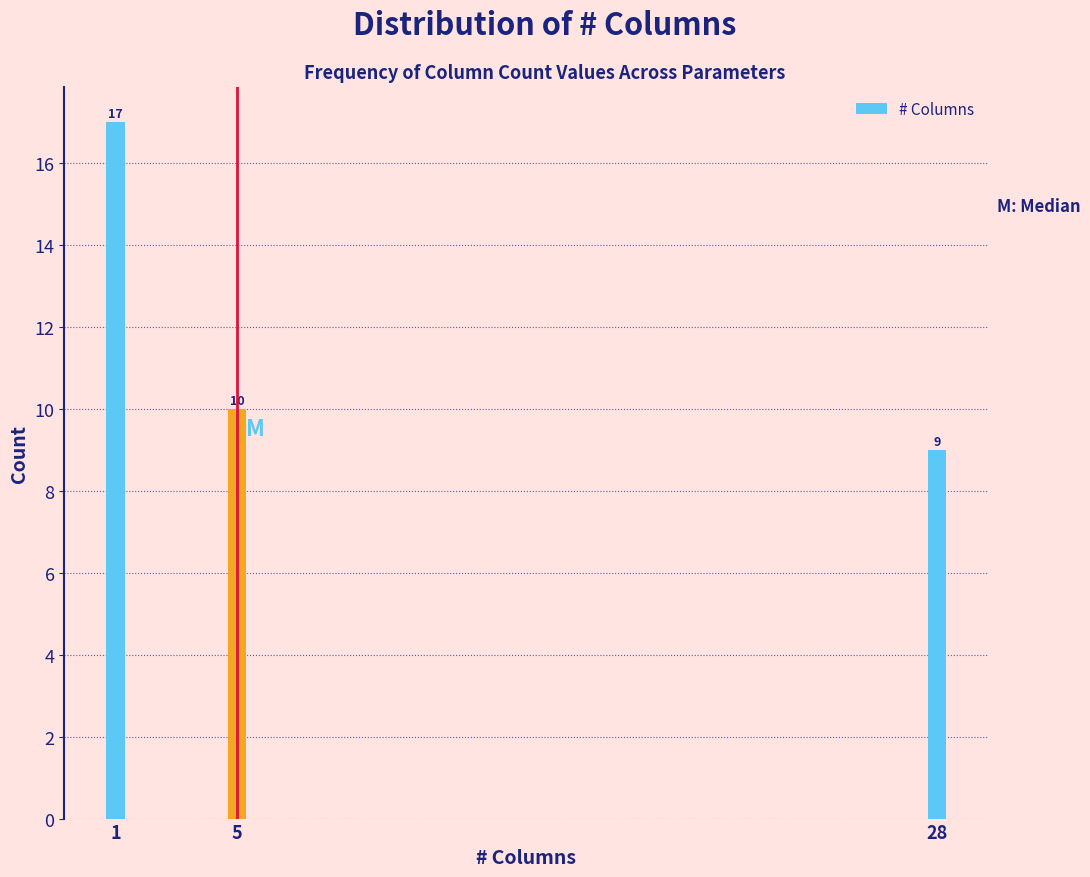

Reading left to right, list all the values displayed in this chart.

1=17	5=10	28=9